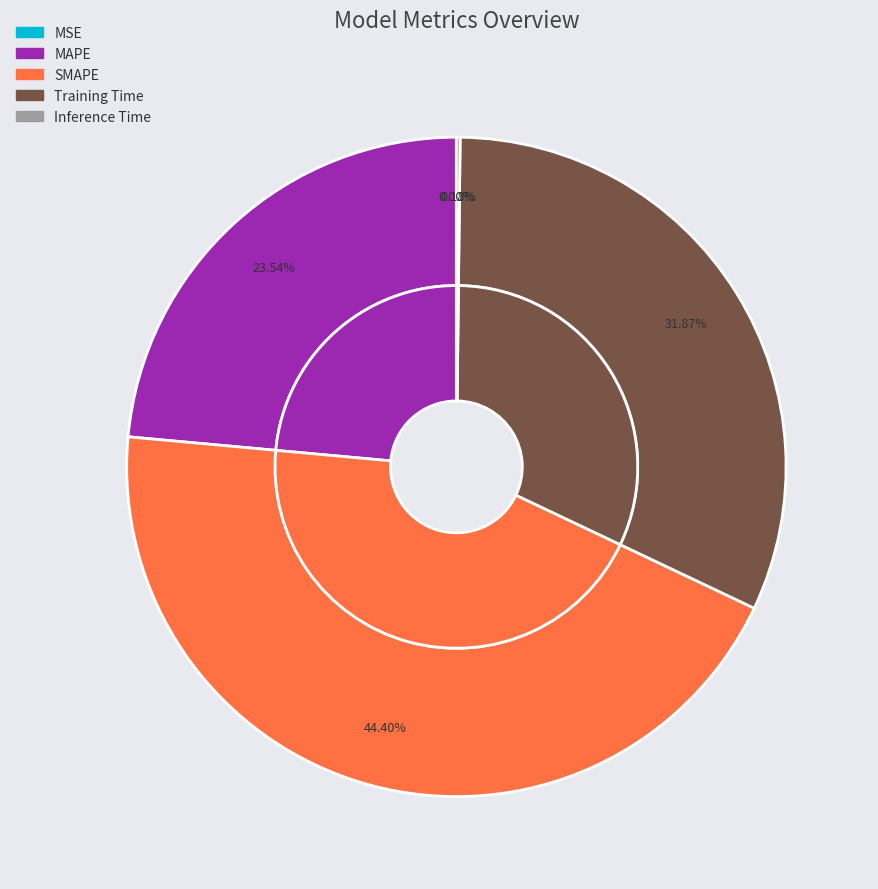

To the nearest percent, what is the difference between the largest and smallest slice percentages?

44%